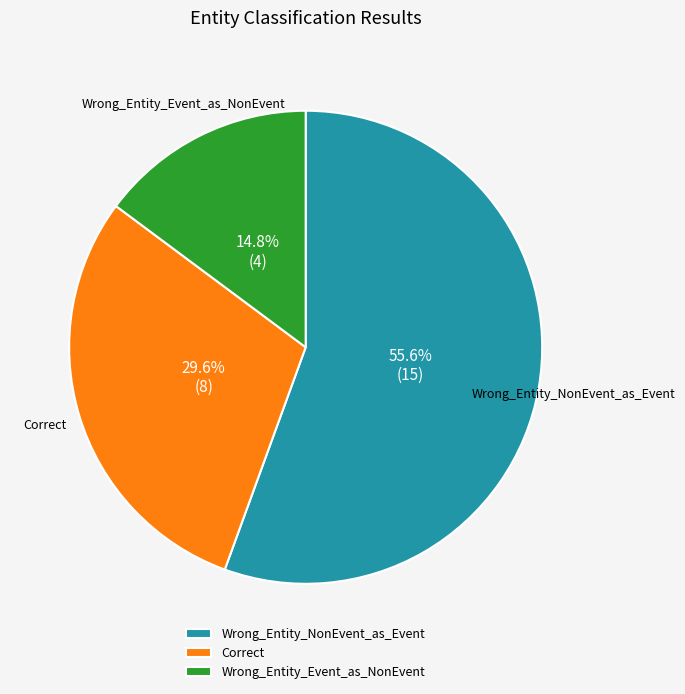

What portion of the pie excludes Wrong_Entity_NonEvent_as_Event?

44.4%